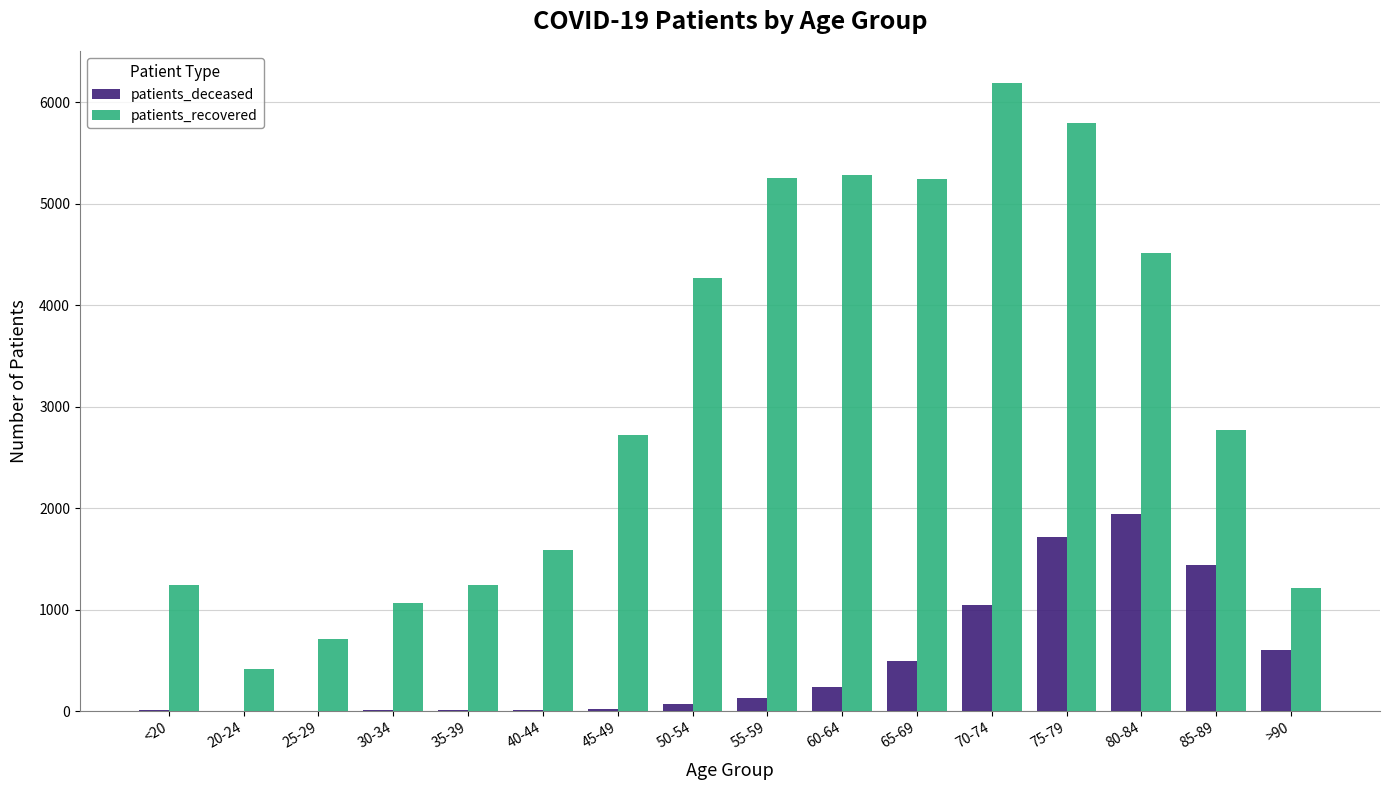

Does the chart contain stacked bars?

No